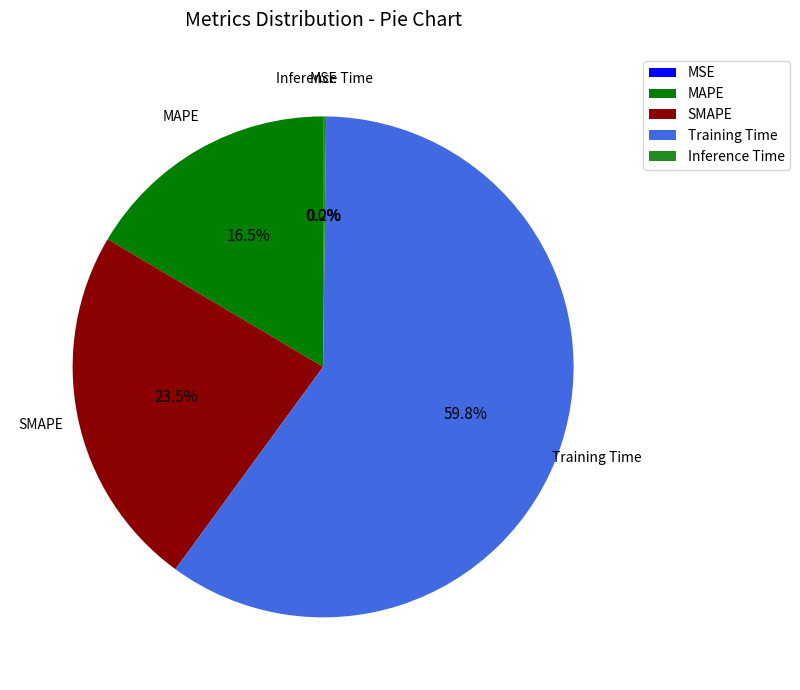

Does MAPE account for over 50% of the chart?

No